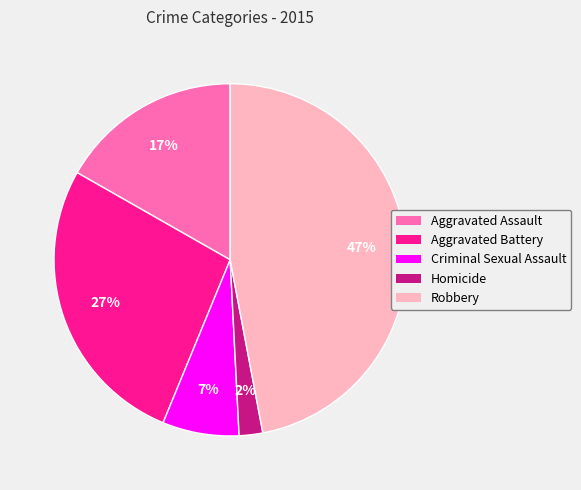

Is it true that Aggravated Assault is 17% of the pie?

True